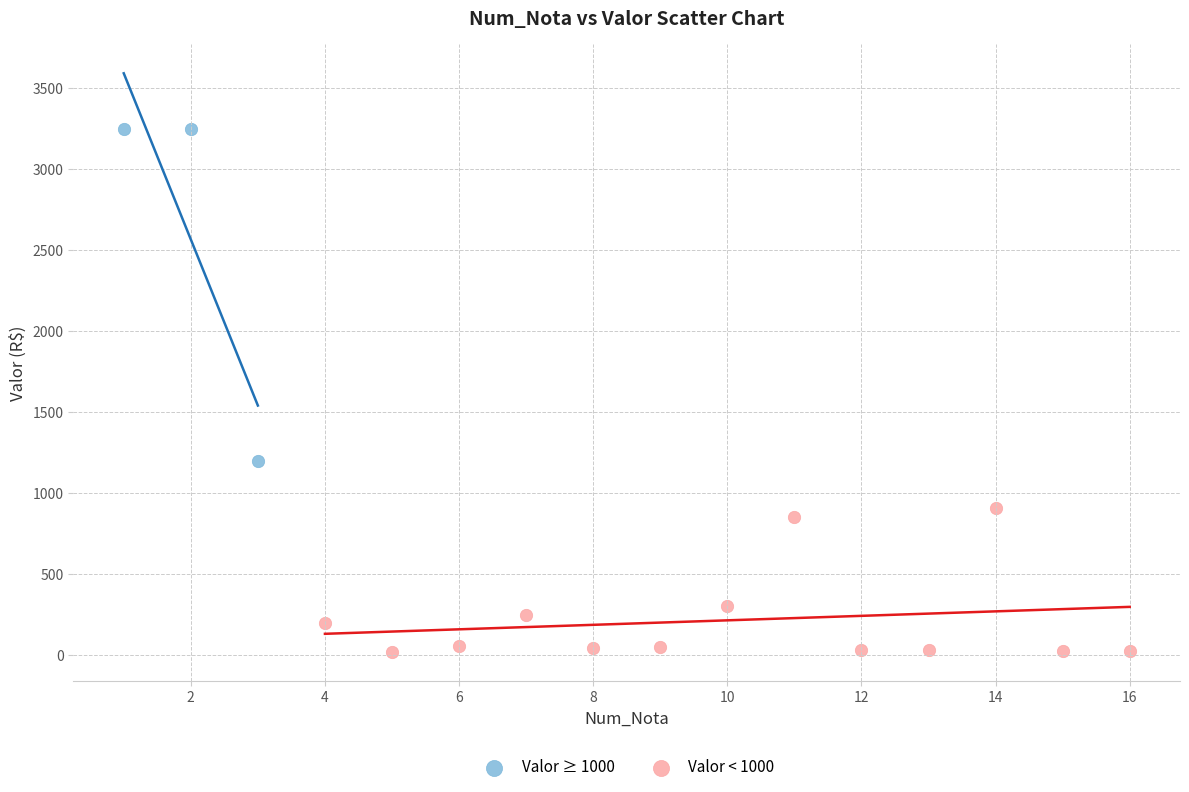

Which series reaches the maximum Y coordinate?

Valor ≥ 1000